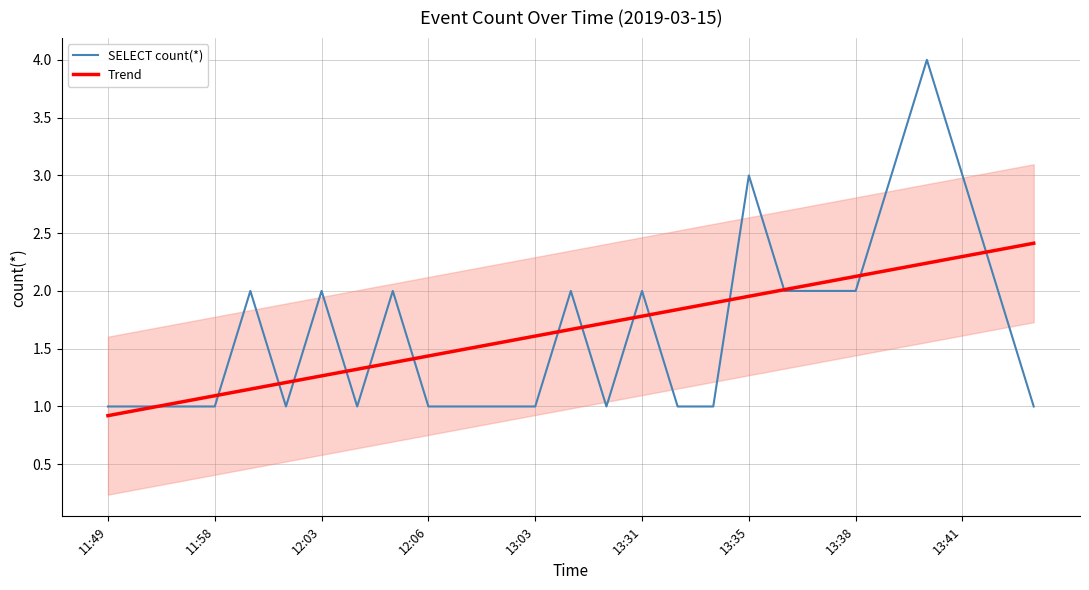

The Trend series shows 3.2 at 25. True or false?

False